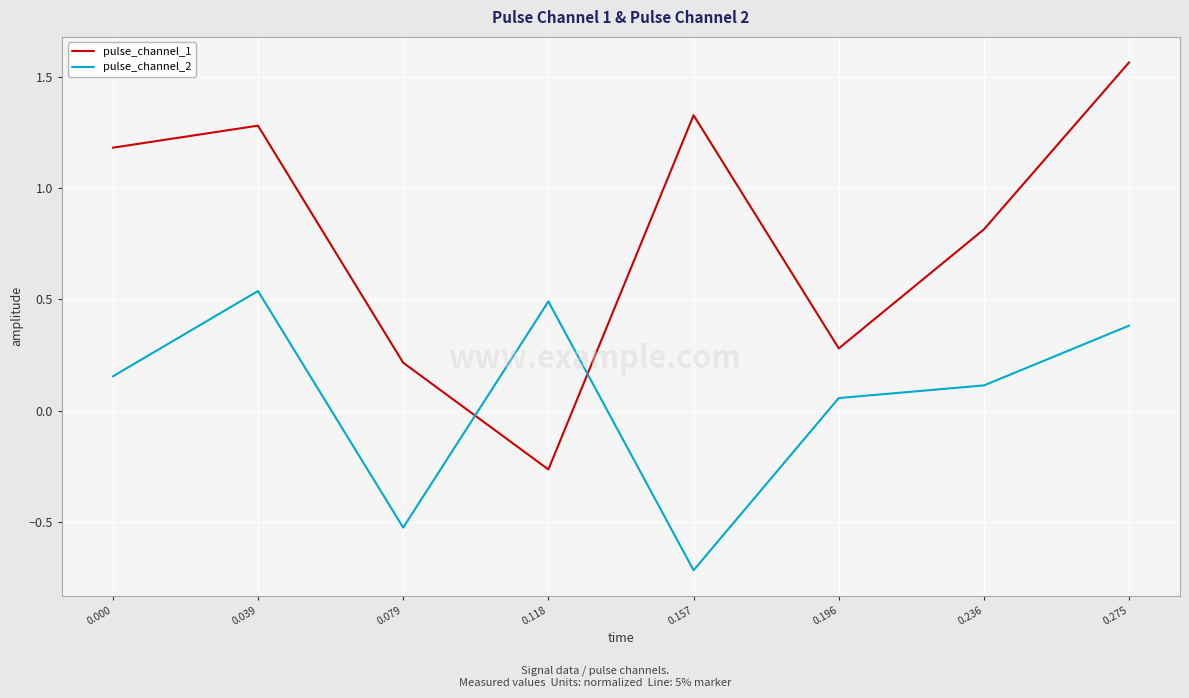

Which series has the largest total across all categories?

pulse_channel_1